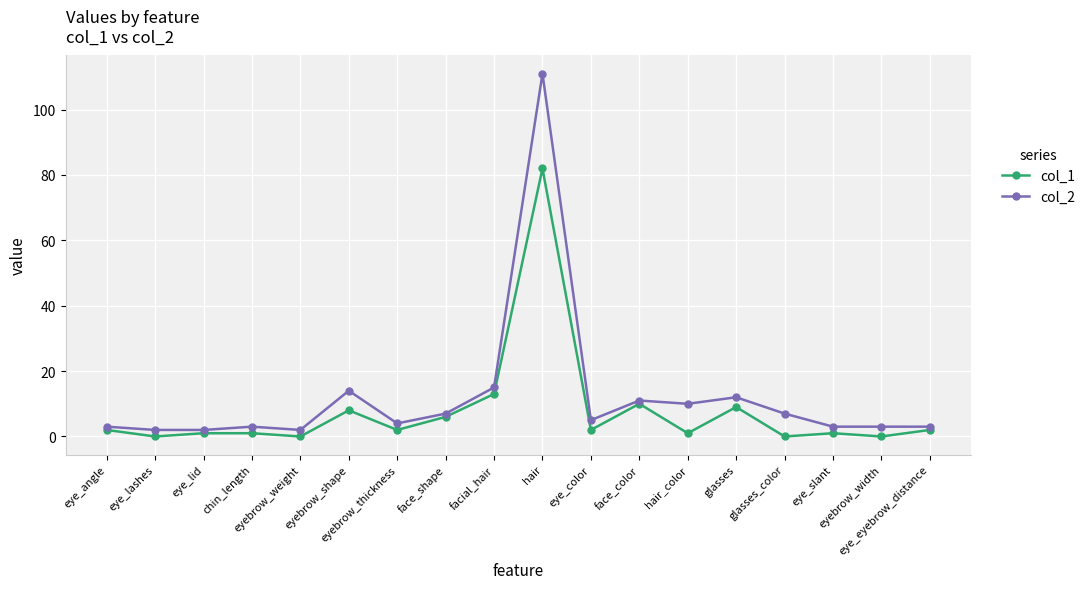

How many data points does each series have?

18